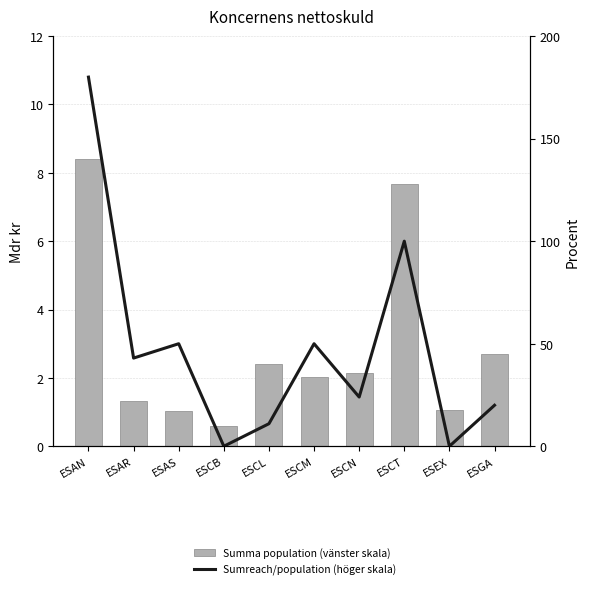

The Sumreach/population (höger skala) series shows -91.2 at ESCB. True or false?

False